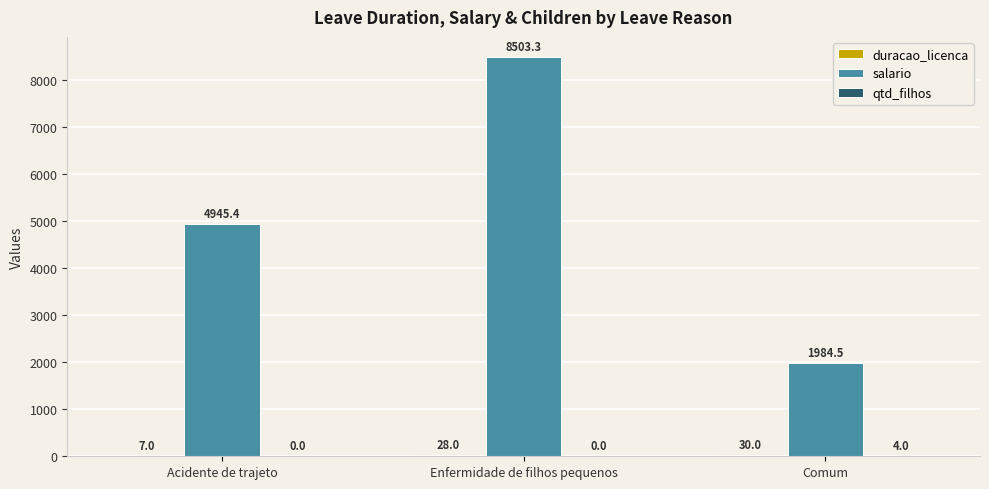

What is the total value across all series at Acidente de trajeto?

4952.4